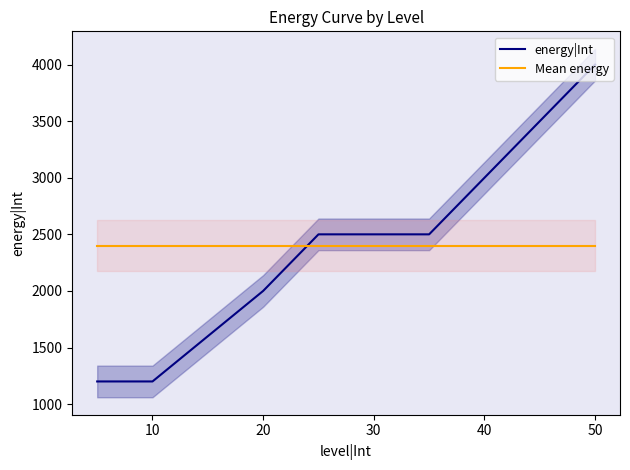

Count the energy|Int values in the range 1600 to 3000.

6